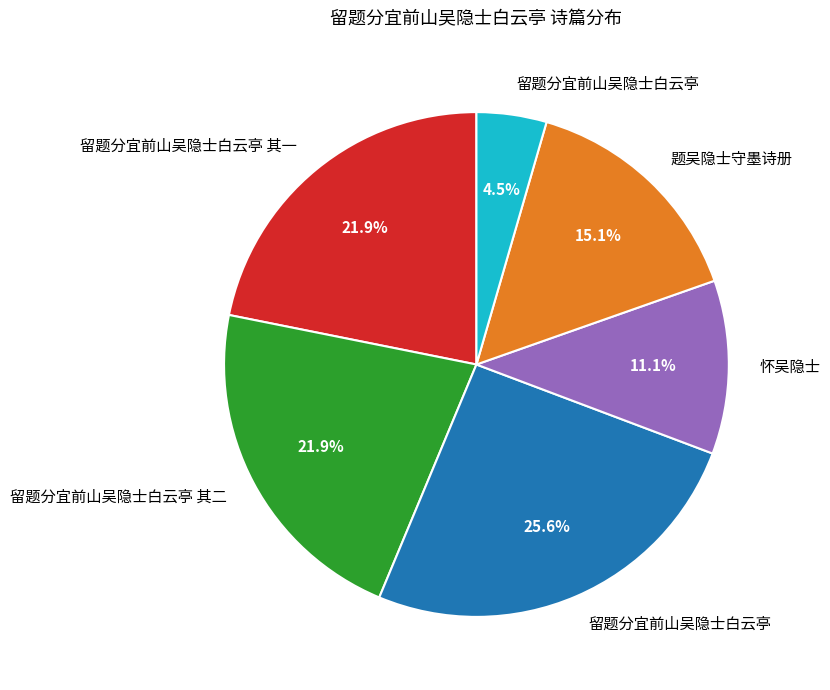

Is there a majority slice in this chart?

No